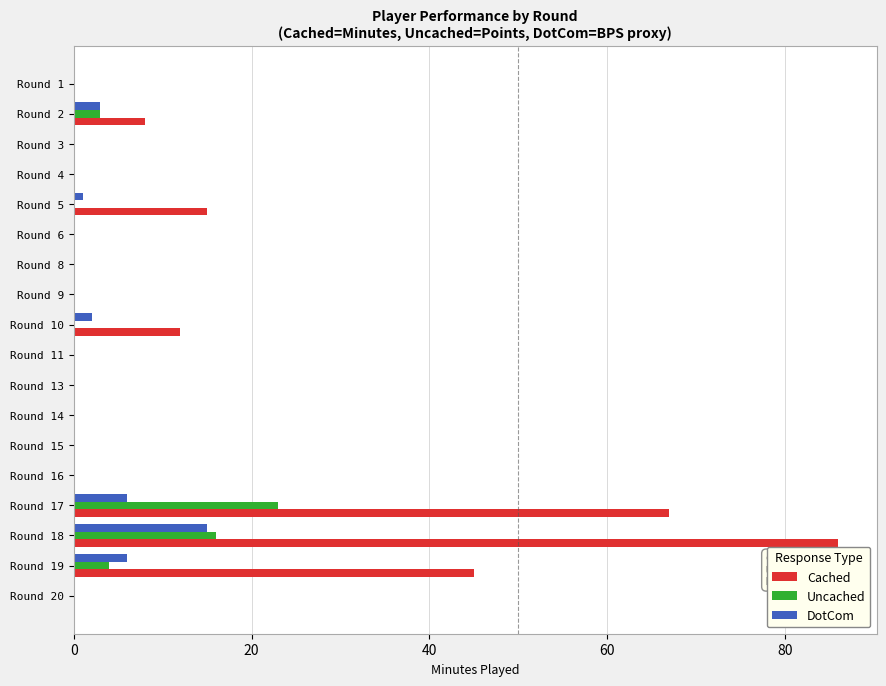

Which series has the largest total across all categories?

Cached